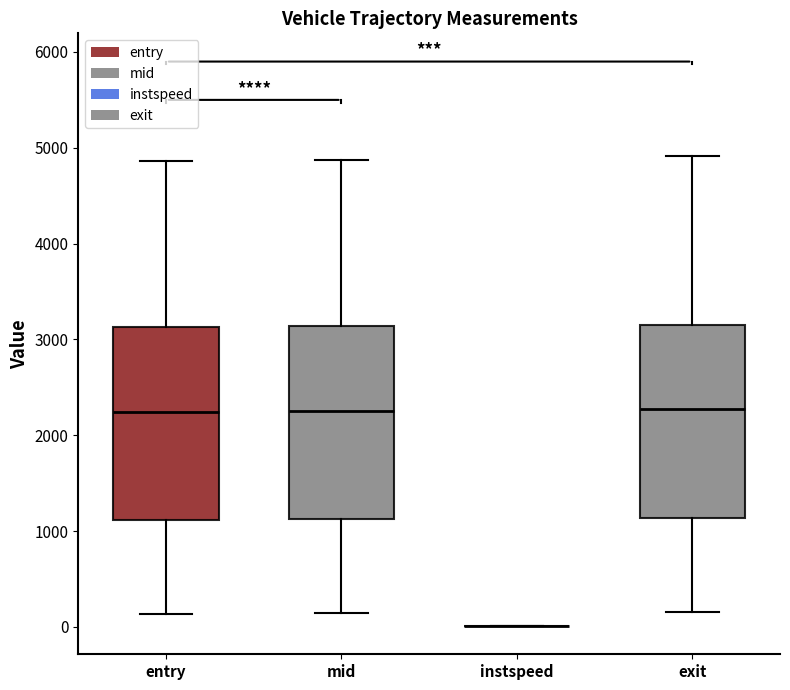

Where is the lower edge of the box for mid on the y-axis? The values are not printed on the chart, so give them approximately, as read against the axis.

1100